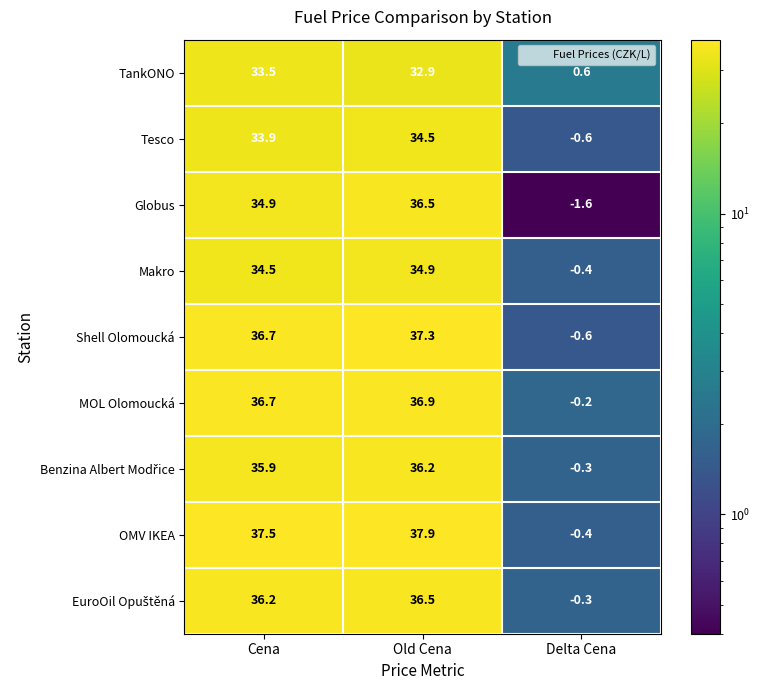

True or false: Makro has a value of -0.7 at Delta Cena.

False